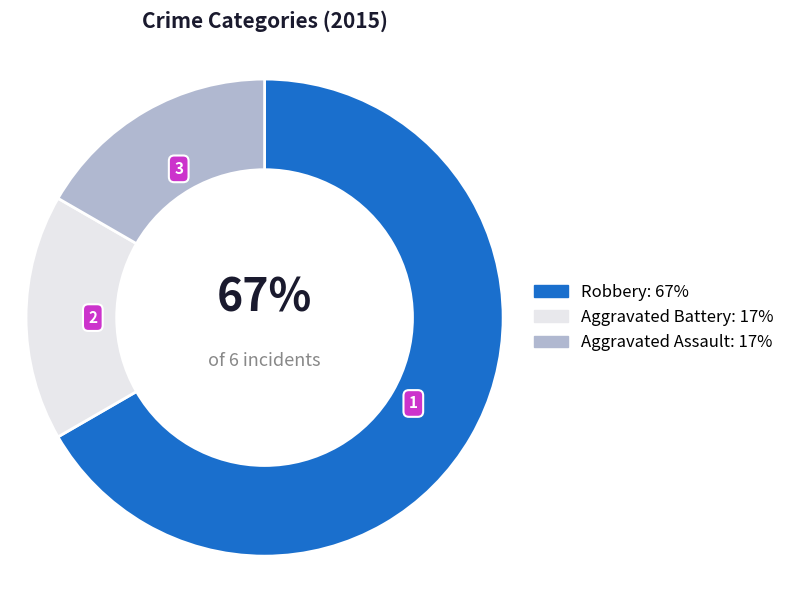

Which has a higher value, Aggravated Assault or Robbery?

Robbery